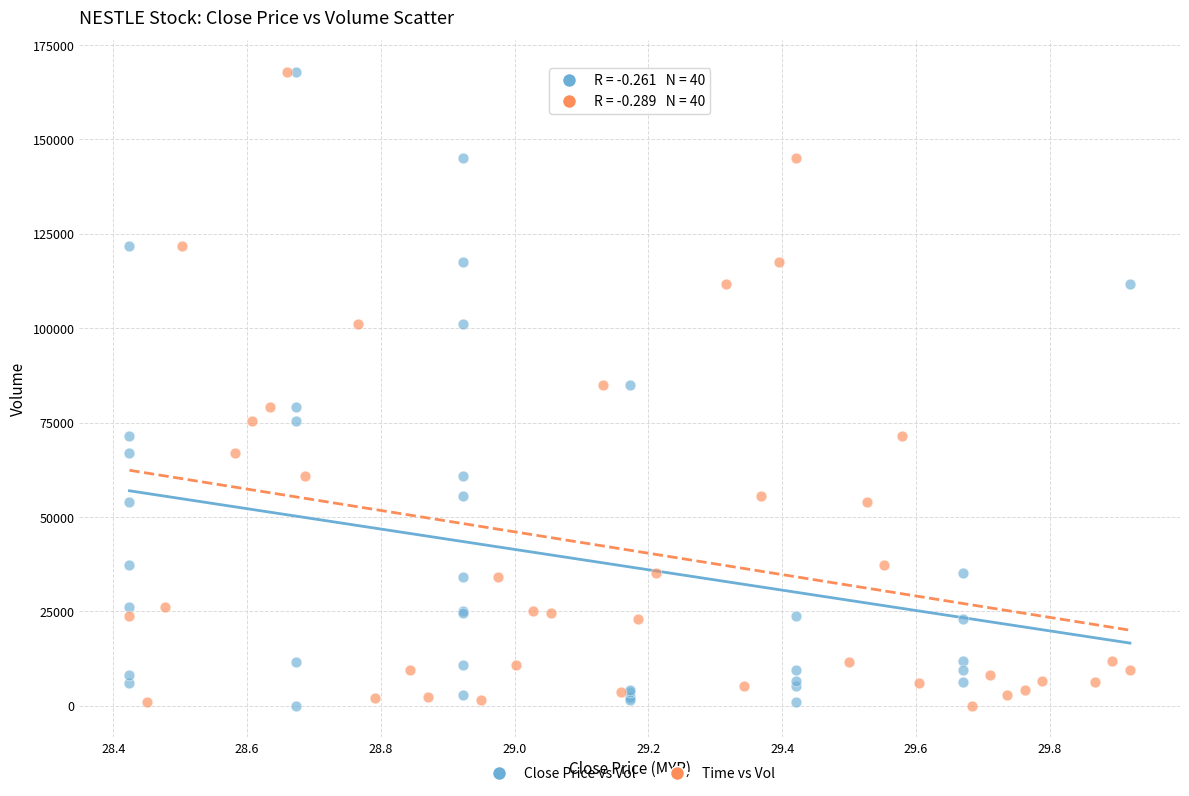

What are all the series names shown in the legend?

Close Price vs Vol, Time vs Vol